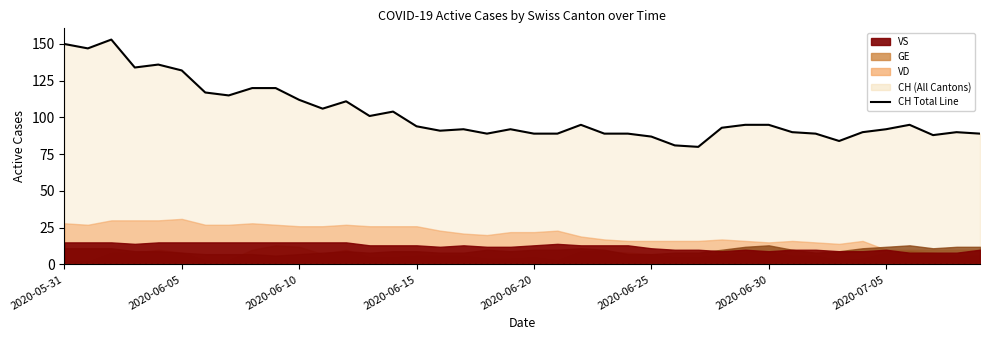

What is the smallest value displayed?

80